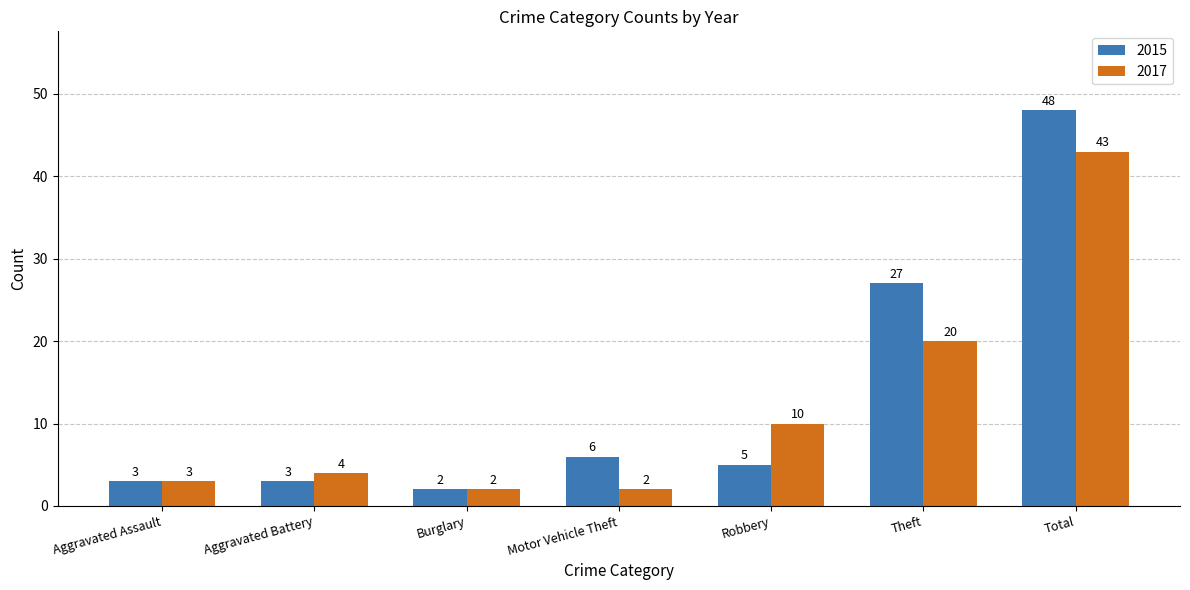

At how many categories does at least one series exceed 18?

2